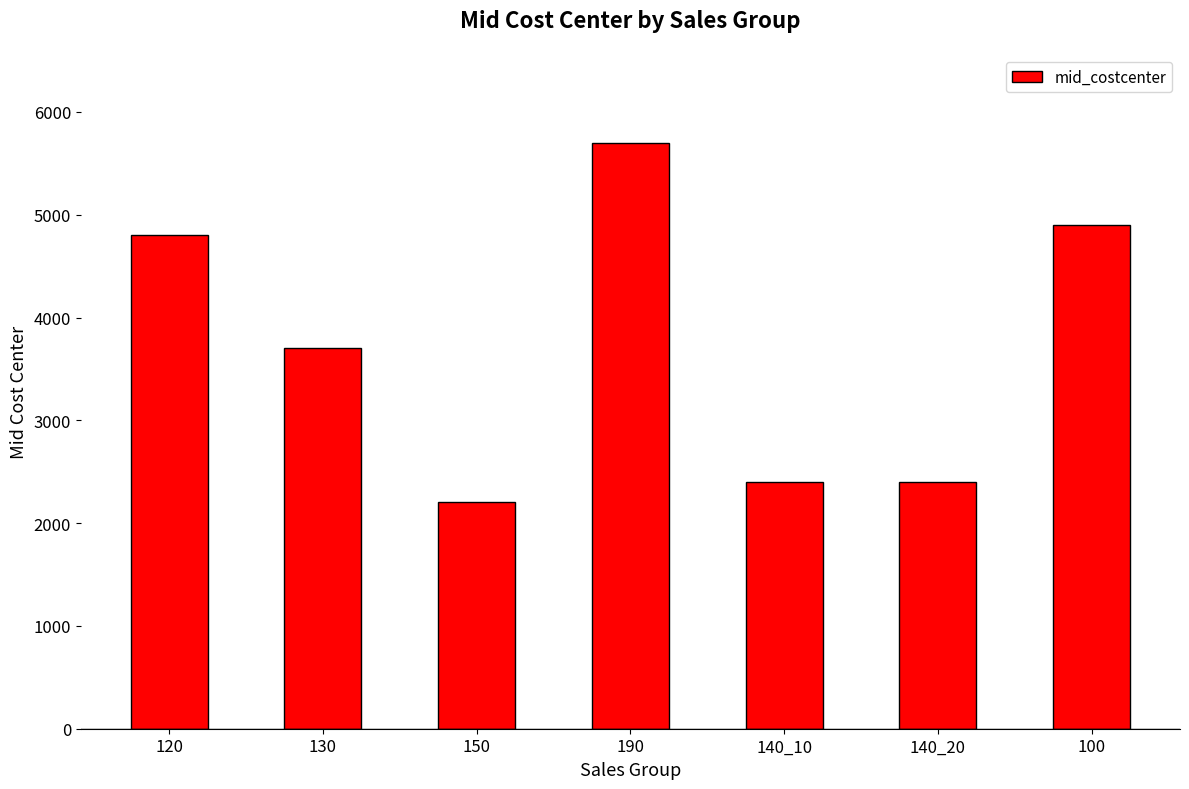

What is the change in value from 130 to 140_10?

-1300